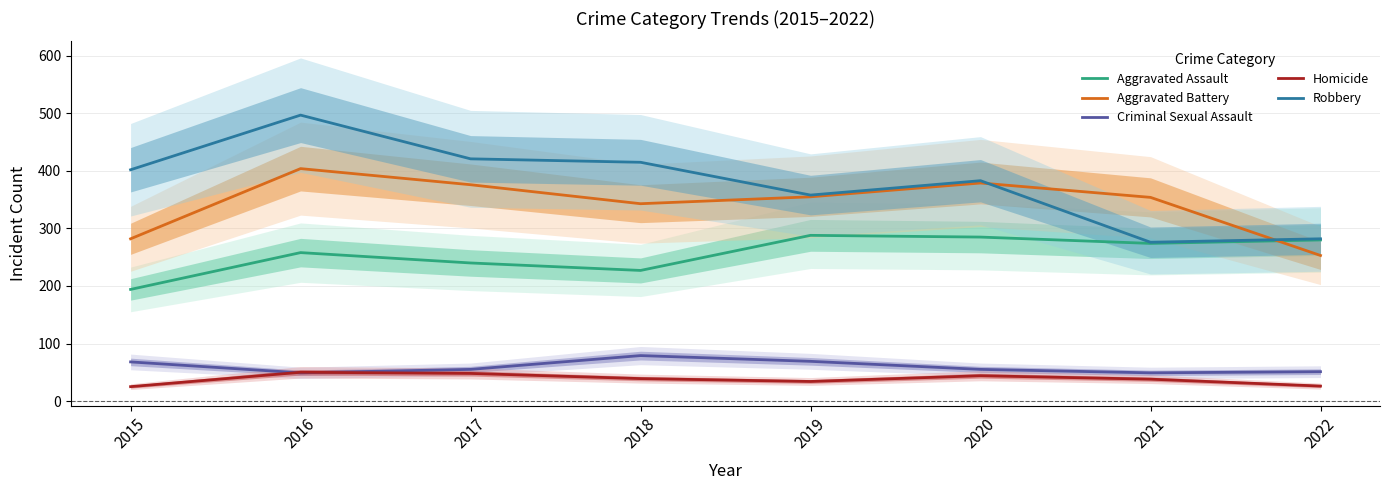

Count the number of data series in this chart.

5